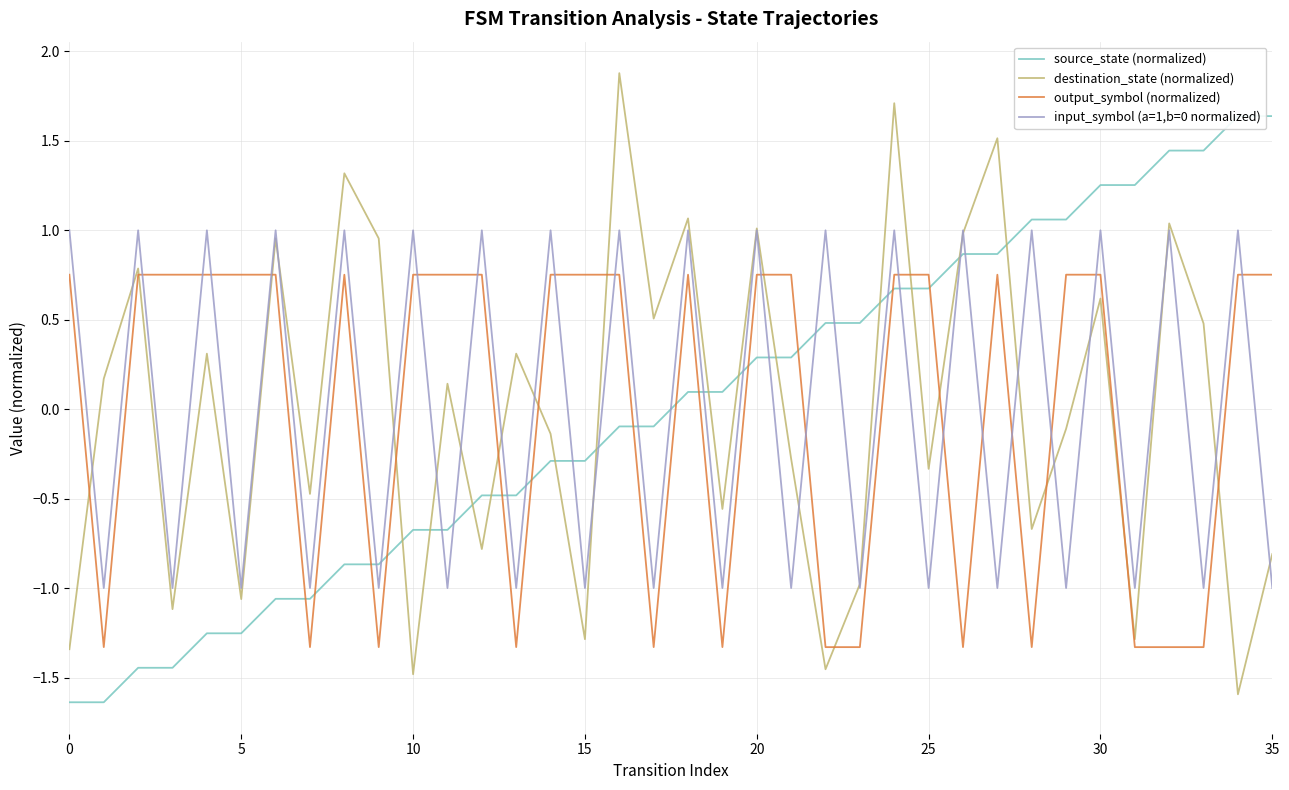

At how many categories does at least one series exceed 0?

35